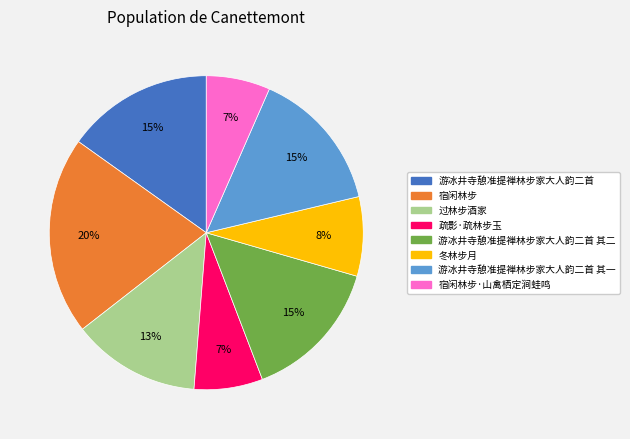

Is there a majority slice in this chart?

No